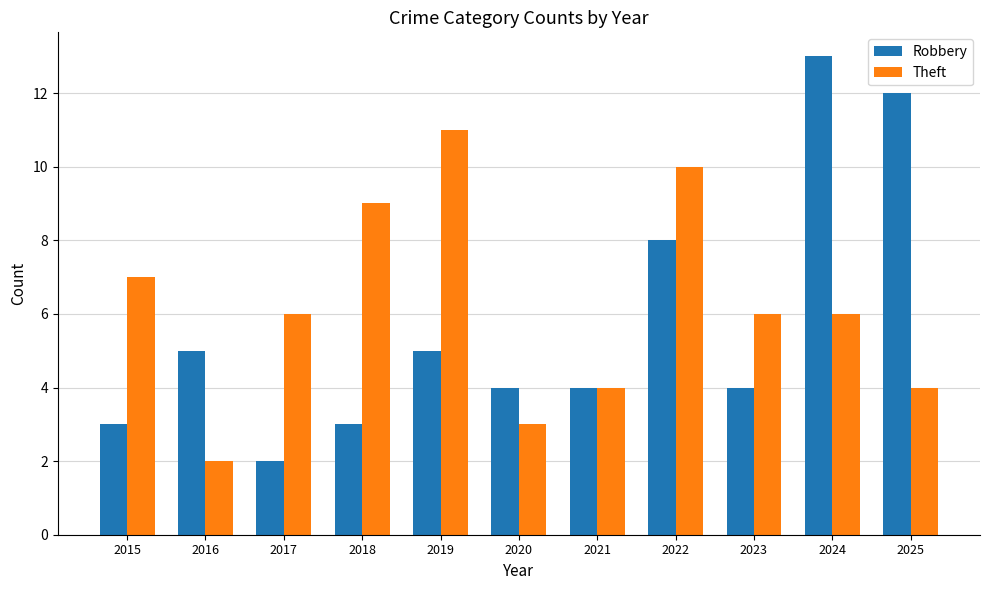

Count the number of data series in this chart.

2